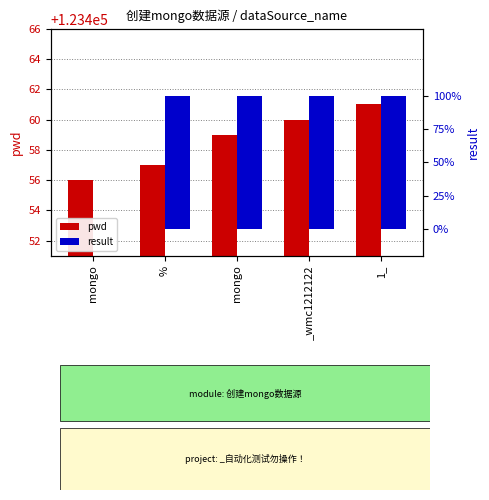

The value of result at _wmc1212122 is 1. True or false?

True